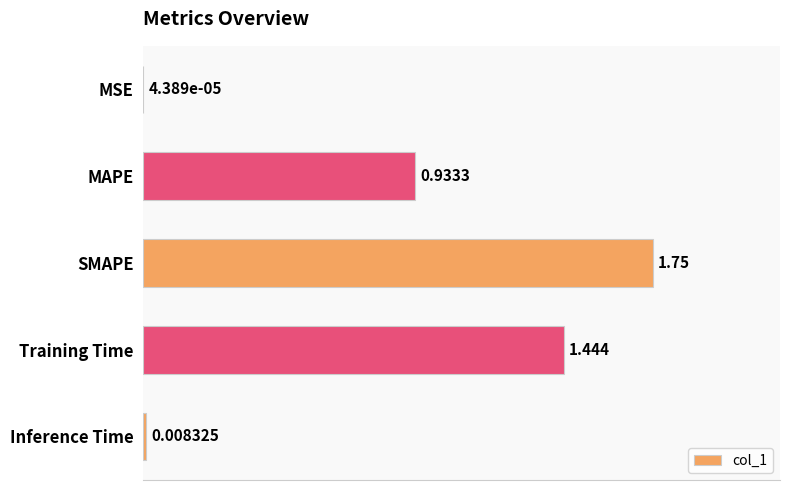

Between MSE and SMAPE, which is larger?

SMAPE